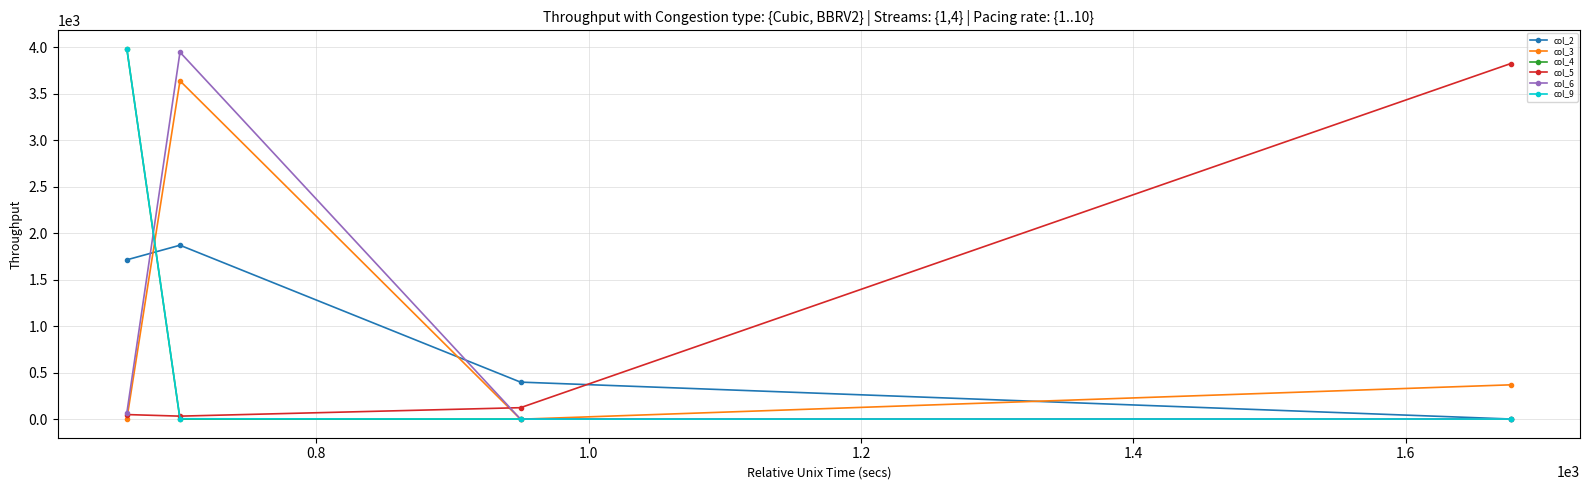

Which series ends up on top after the final intersection of col_6 and col_5?

col_5